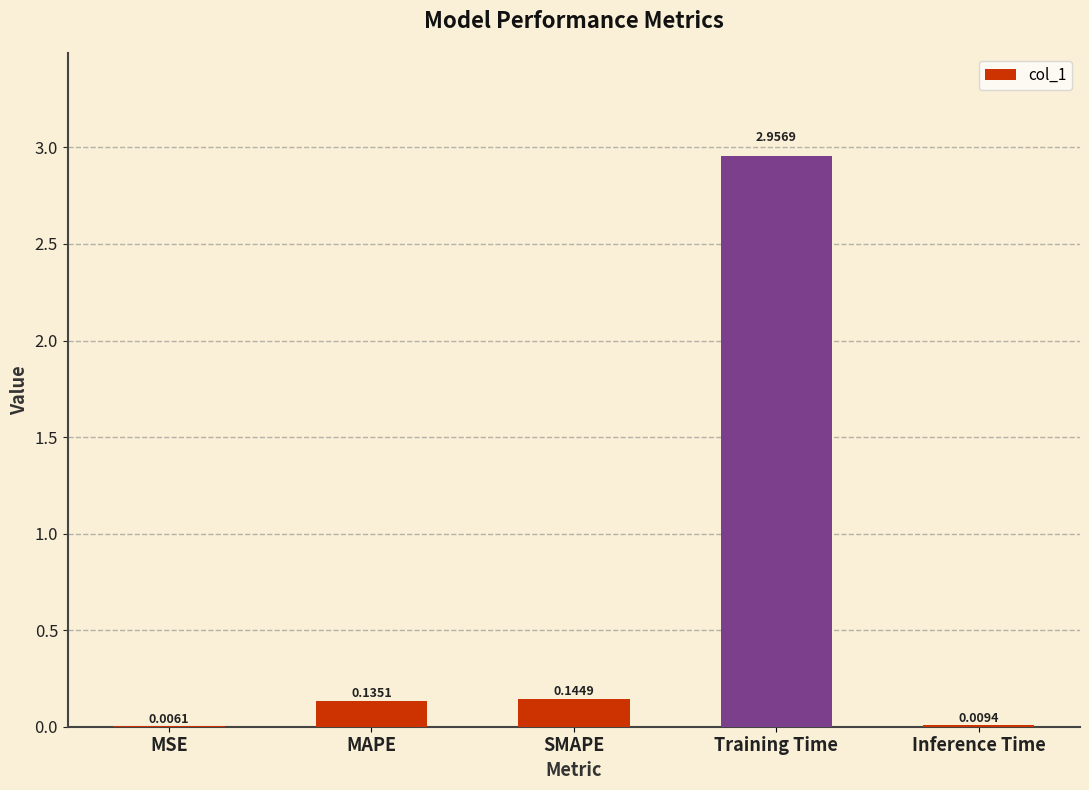

At which label is the value closest to 1?

SMAPE